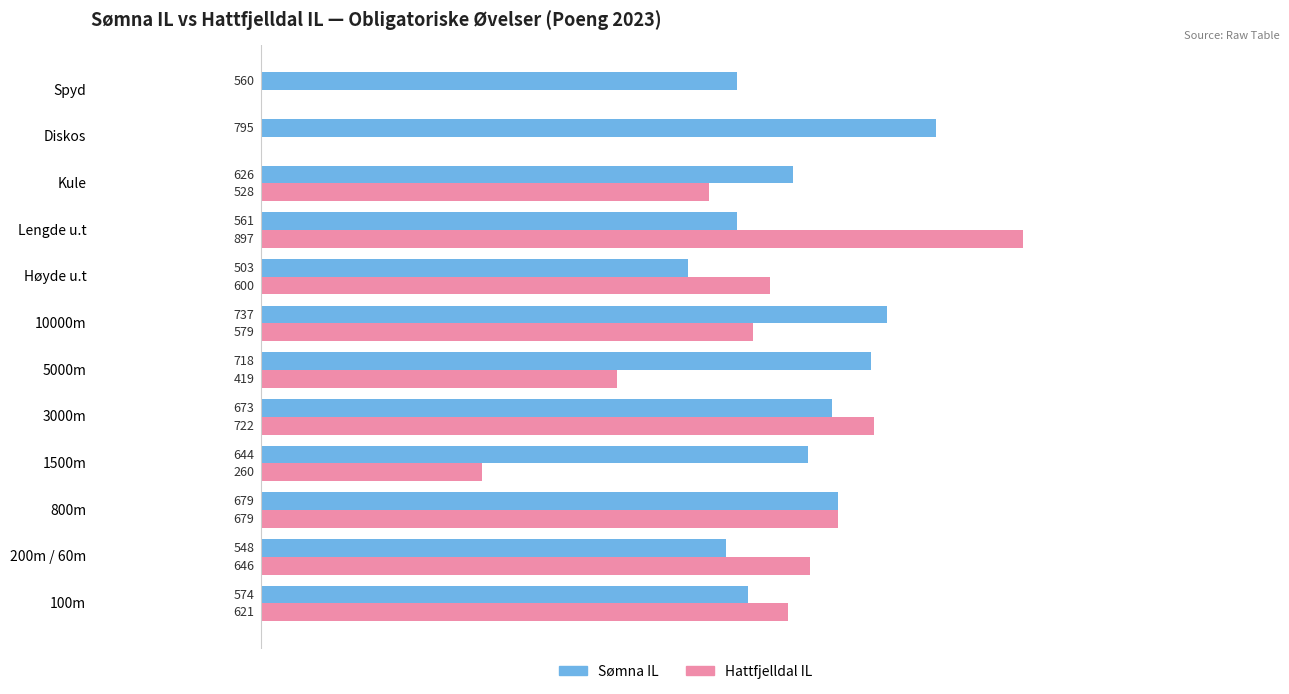

Which series has the largest total across all categories?

Sømna IL